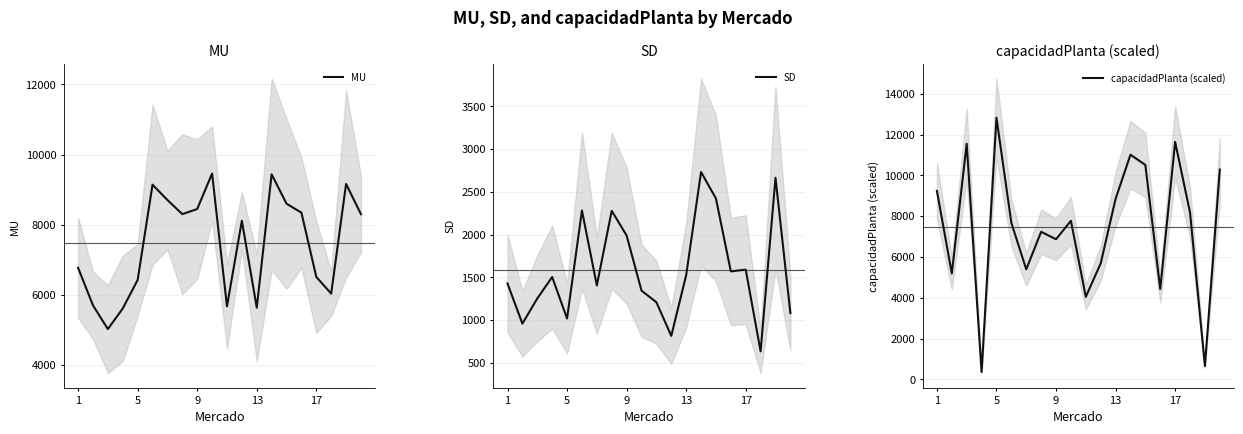

Which category has the highest value in the capacidadPlanta (scaled) series?

5